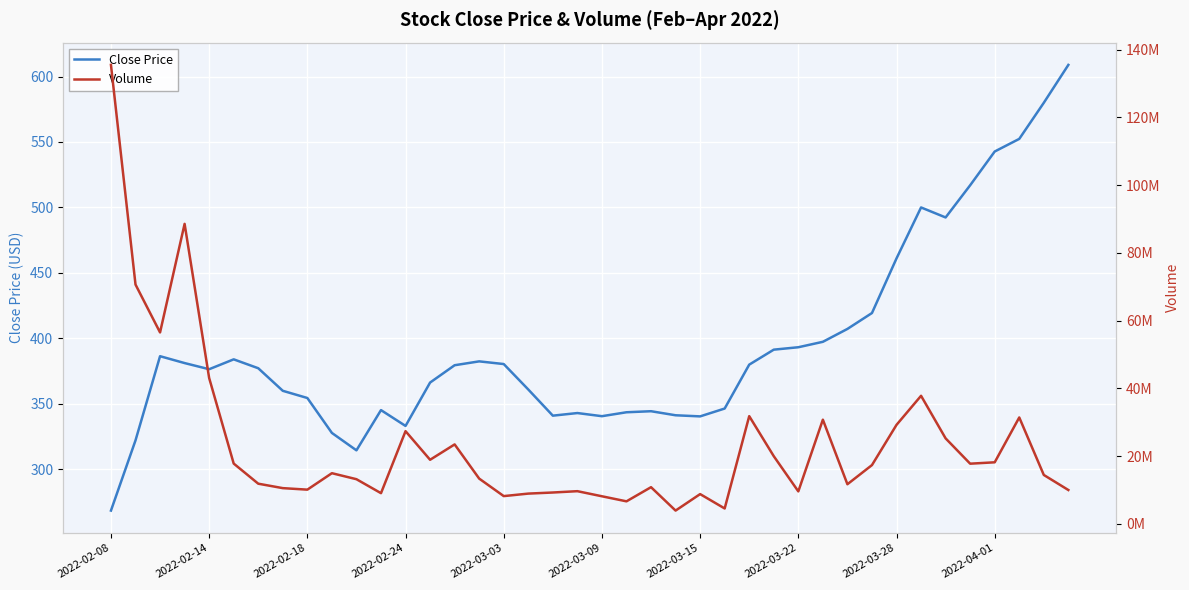

Which label corresponds to the largest value in the chart?

2022-02-08